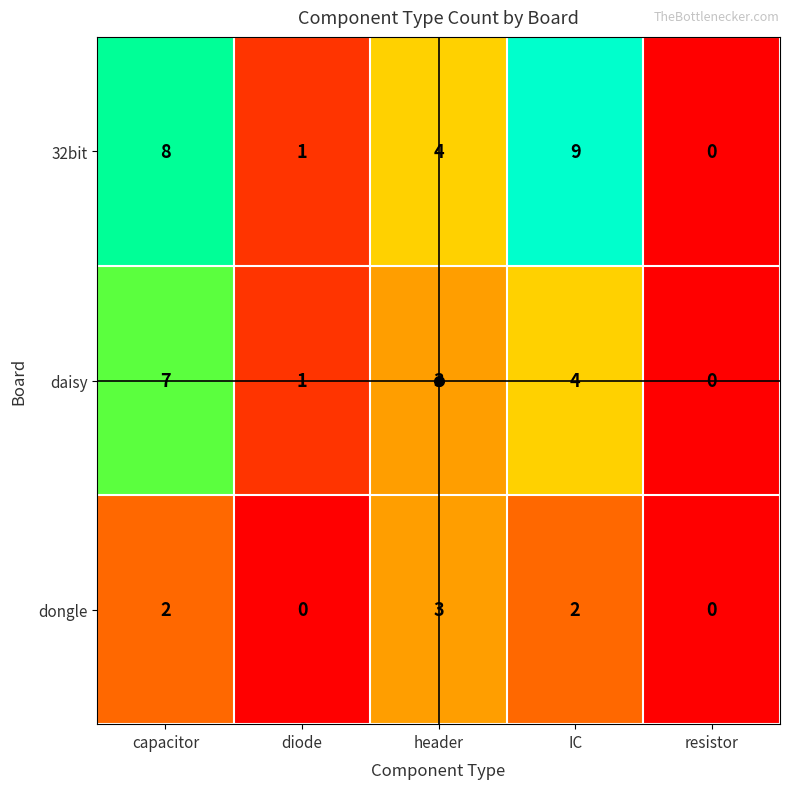

What is the maximum value shown in the chart?

9